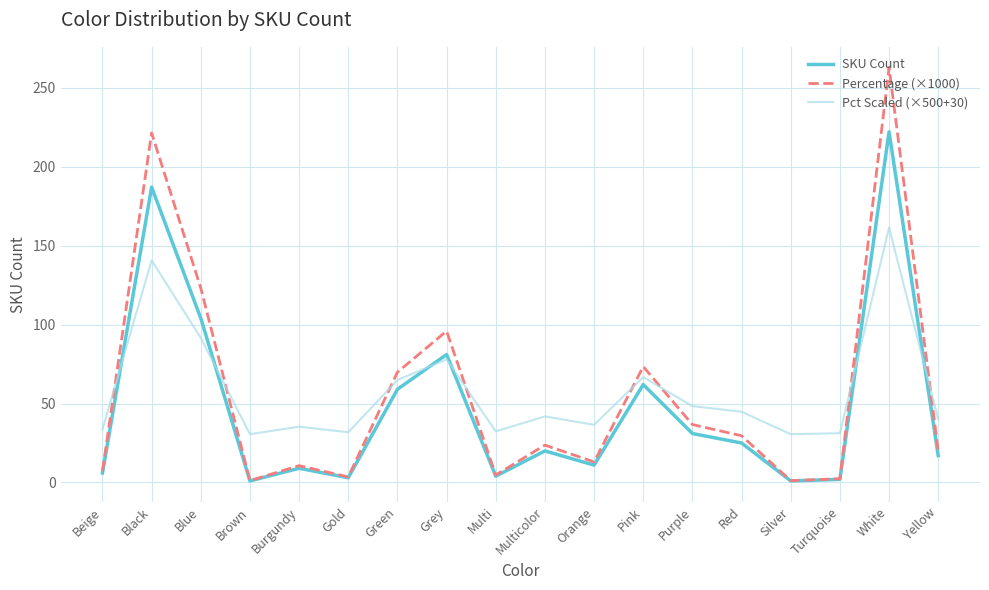

In Percentage (×1000), how many points are lower than both neighbors (excluding endpoints)?

5